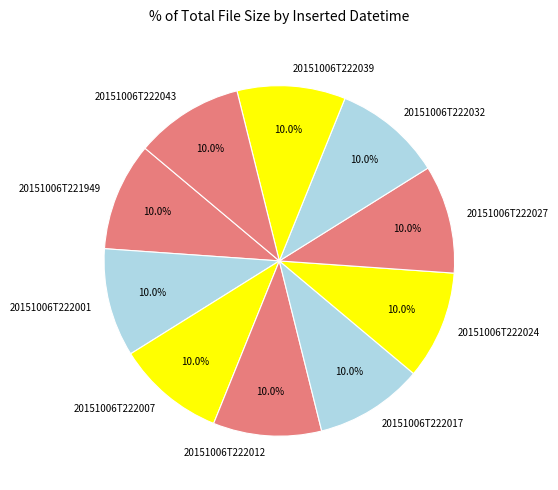

The 20151006T221949 slice represents 10% of the pie. True or false?

True